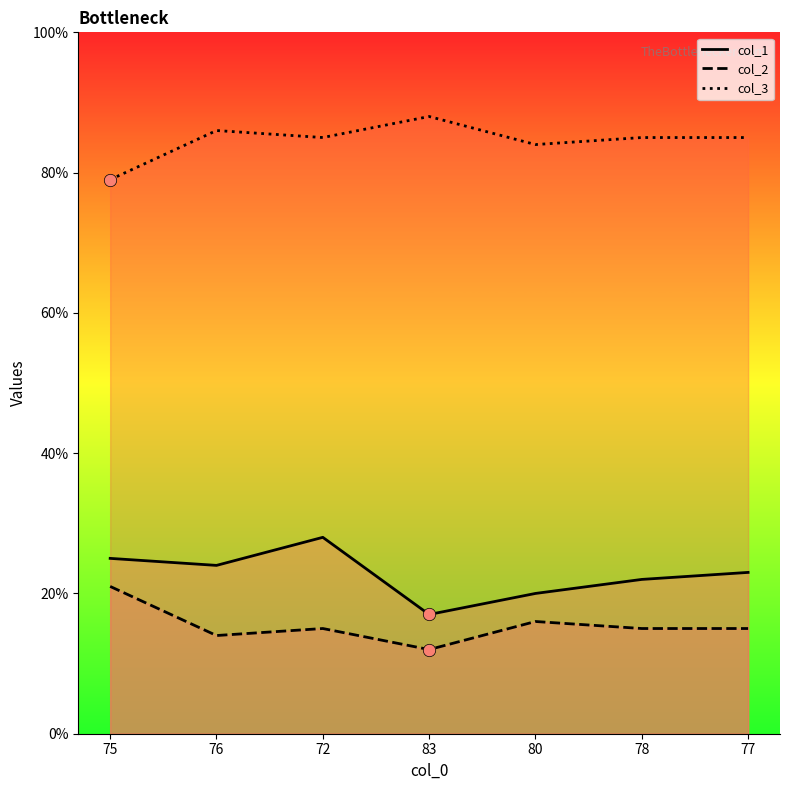

At which category is the sum across all series the highest?

72